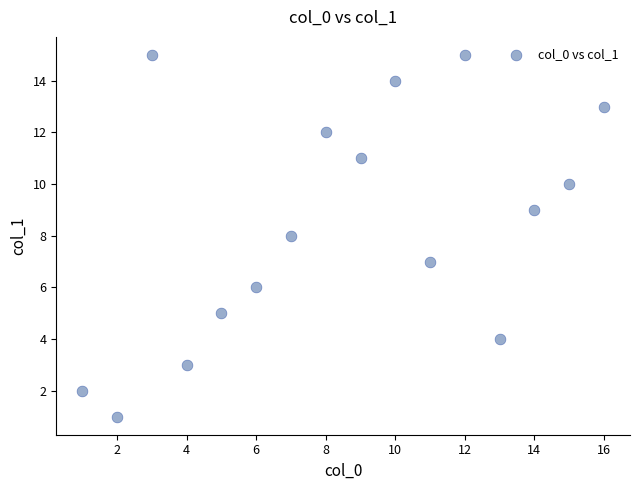

What is the range of X values (max minus min)?

15